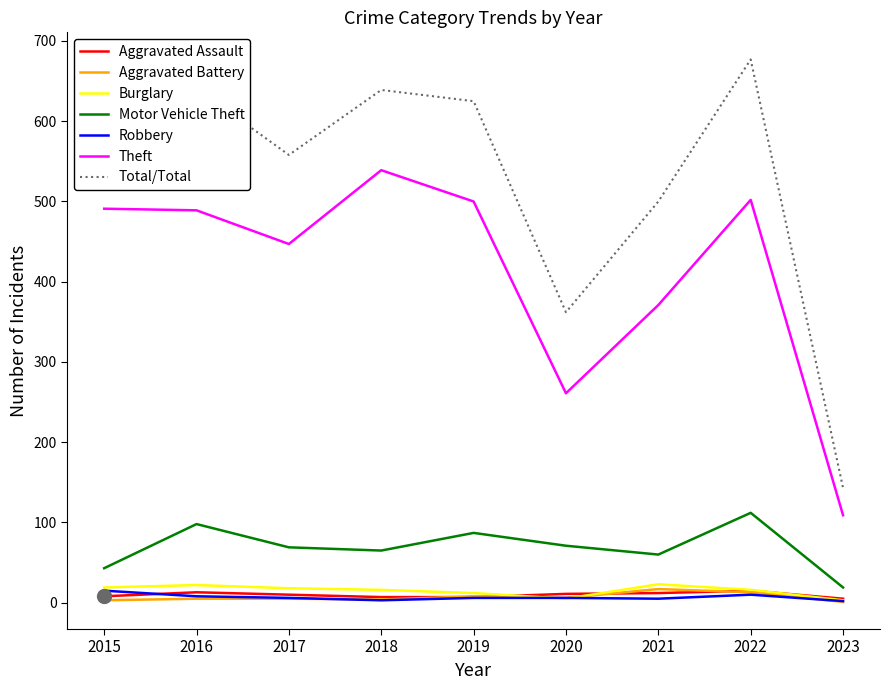

How many values in the Robbery series are below 6?

3